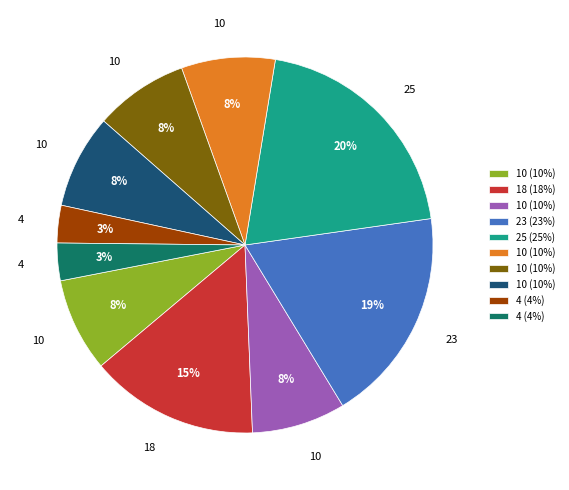

To the nearest percent, what is the average slice percentage?

10%